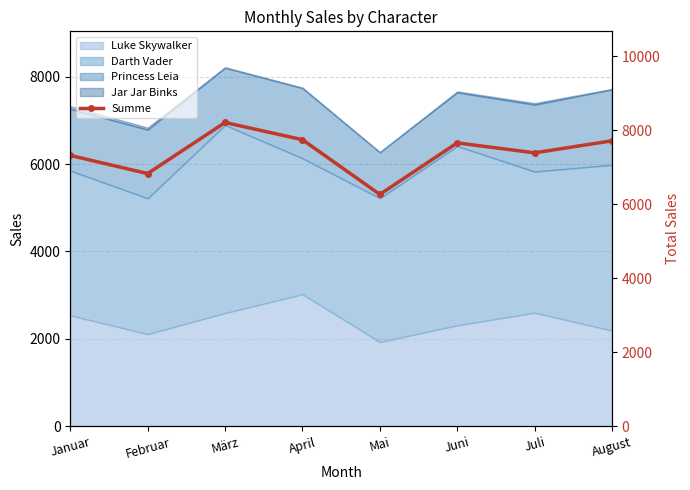

What is the difference between the second highest and minimum values?

1479